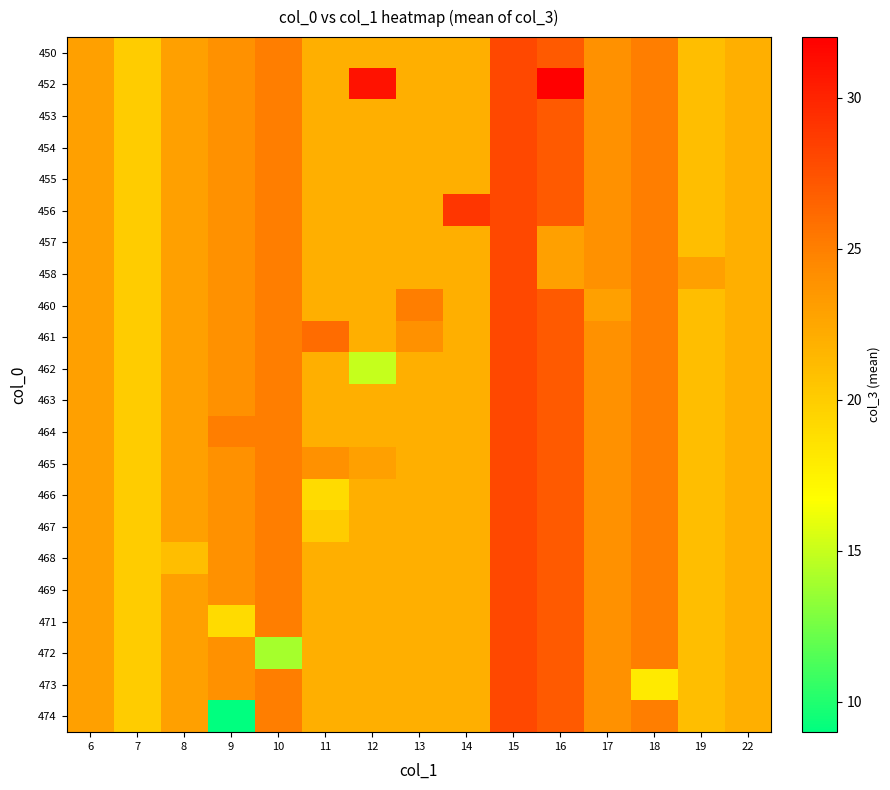

Between 11 and 19, which is larger?

11